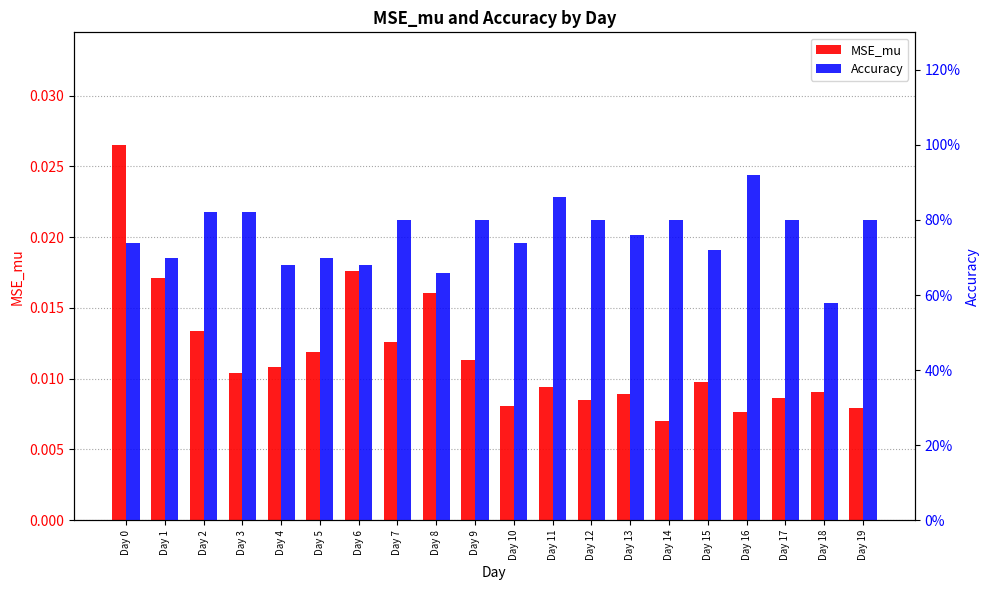

Which category has the highest value in the MSE_mu series?

Day 0